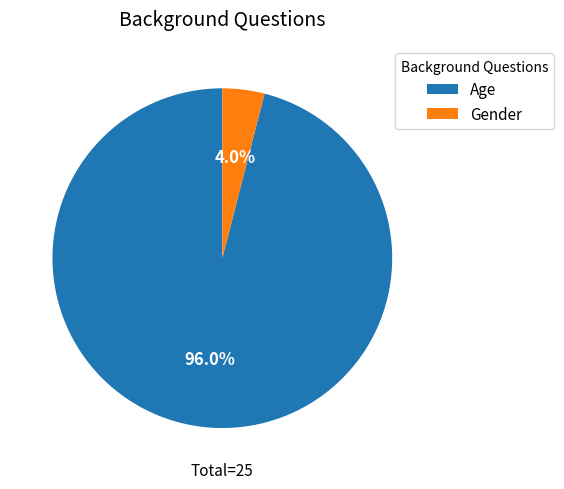

Which category accounts for the majority?

Age